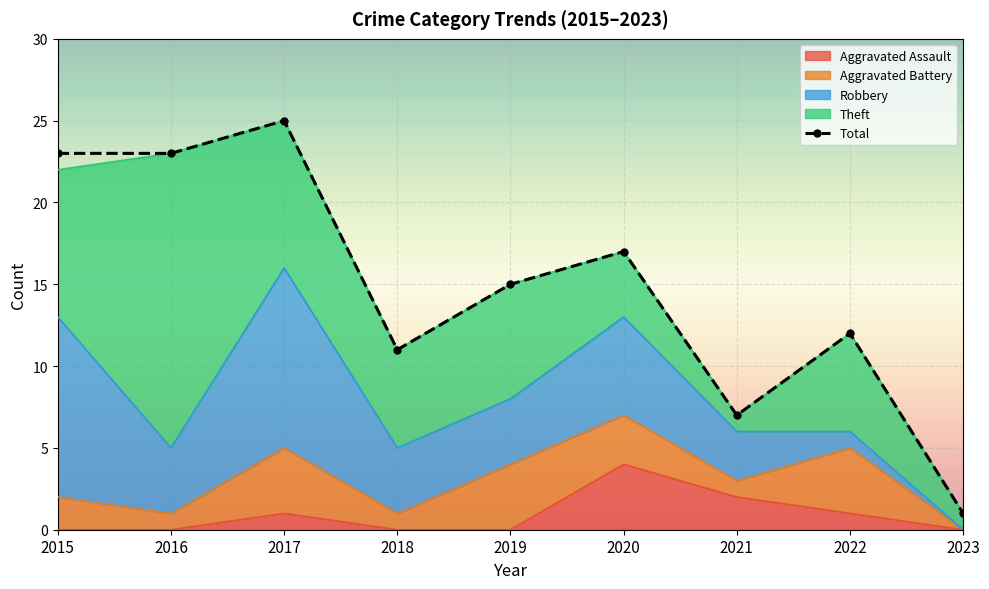

What is the sum of the values at 2015 and 2019?

38